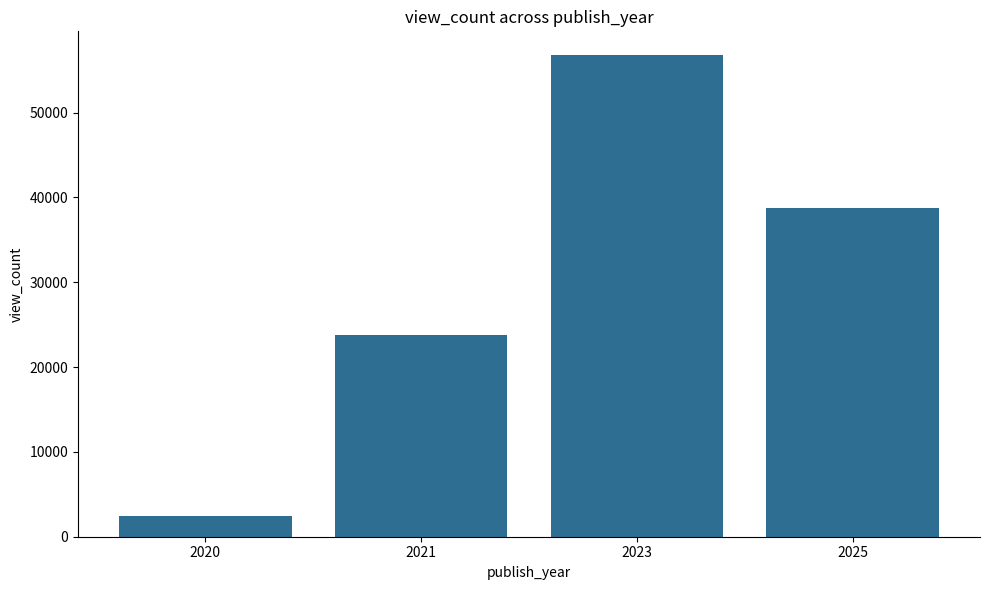

What is the change in value from 2023 to 2025?

-17989.5